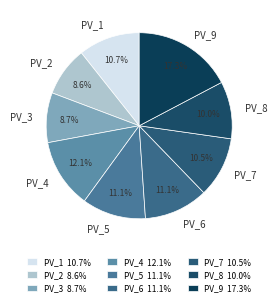

How much of the chart is everything except PV_4?

87.9%